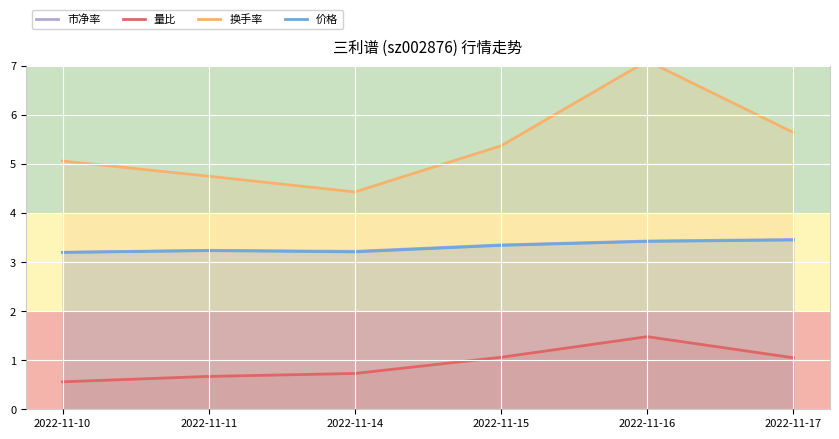

How many 市净率 values are between 3 and 4?

6